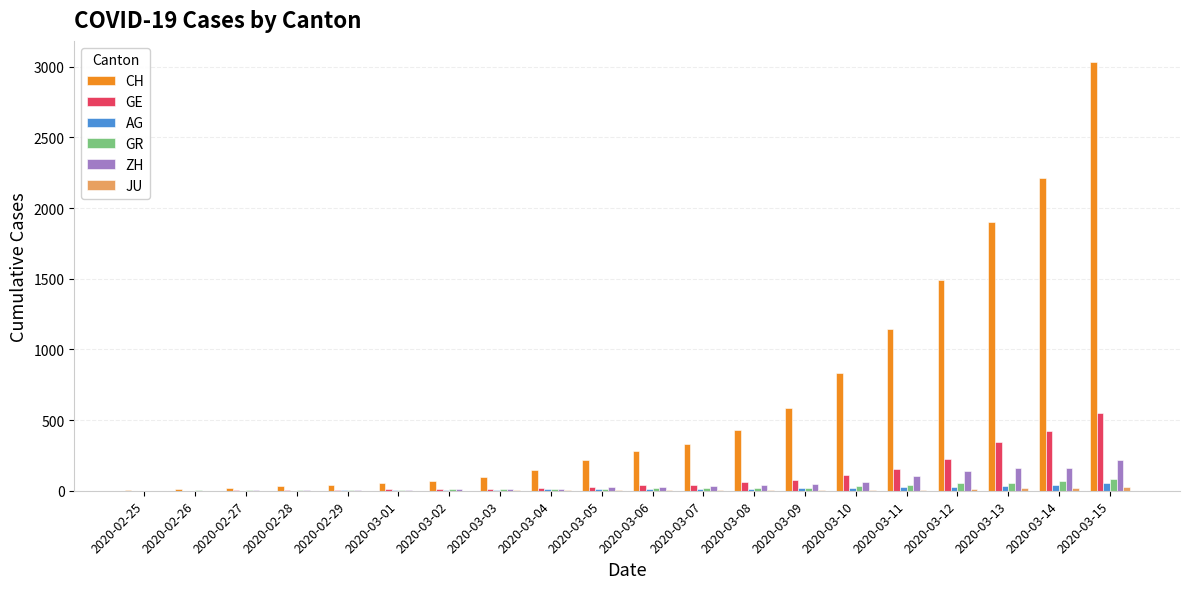

Is the value of CH at 2020-03-05 greater than the value of GR at 2020-03-06?

Yes